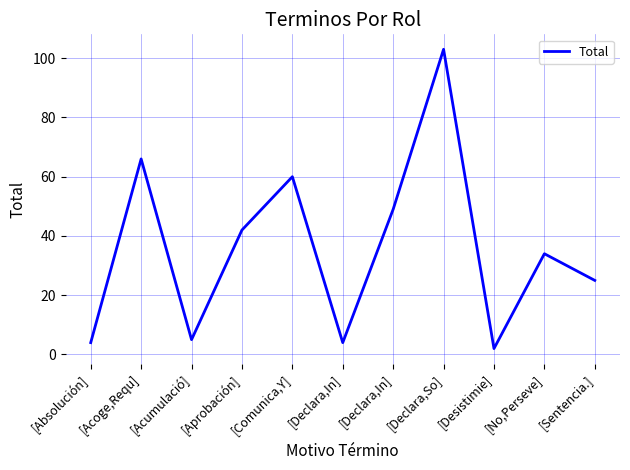

How many lines are shown in the chart?

1